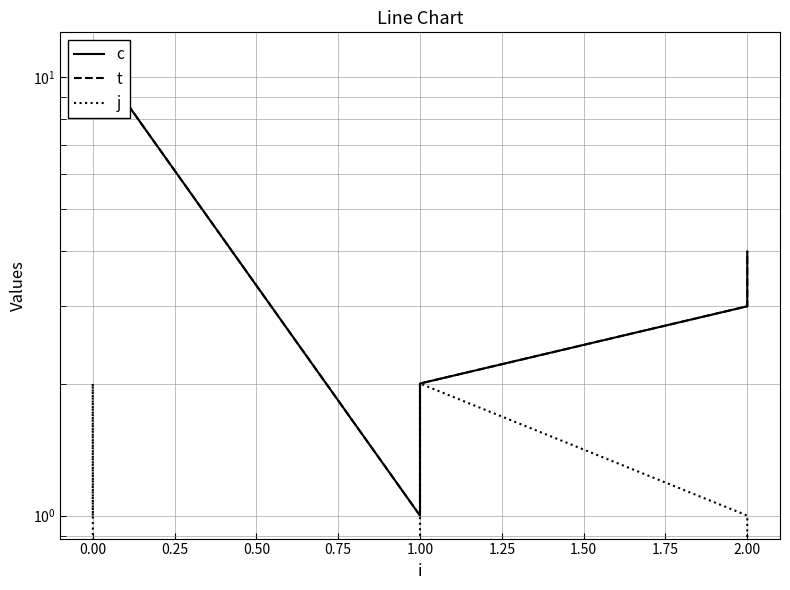

True or false: j and t intersect in this chart.

False